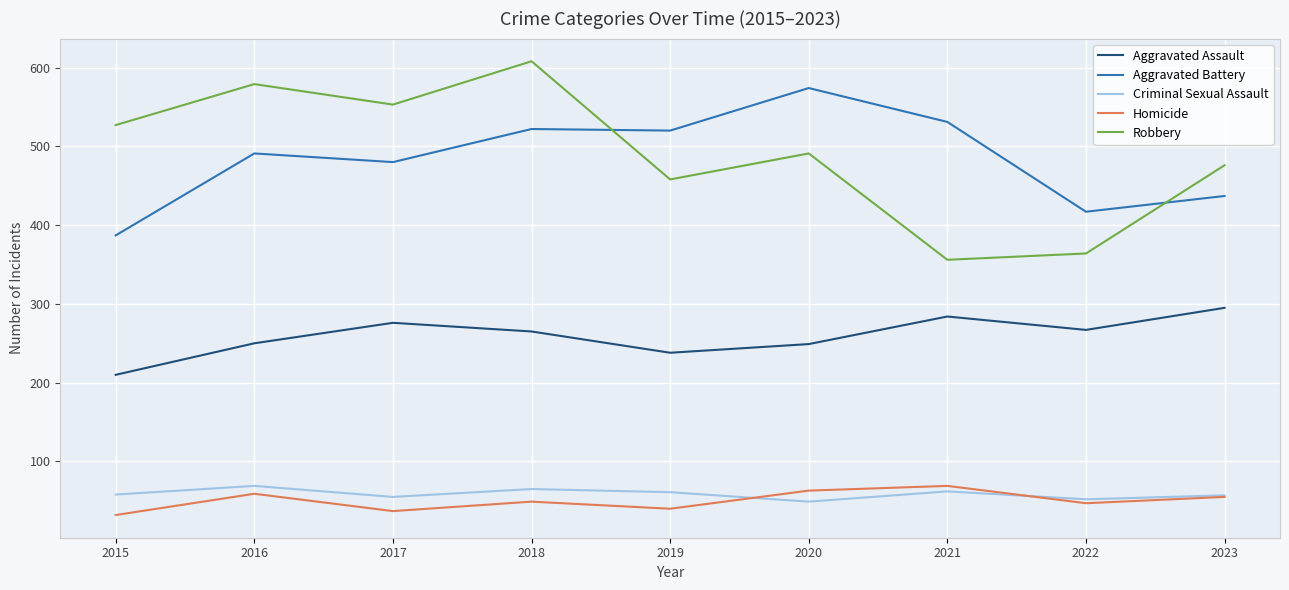

Where is Robbery nearest to the value 482?

2023